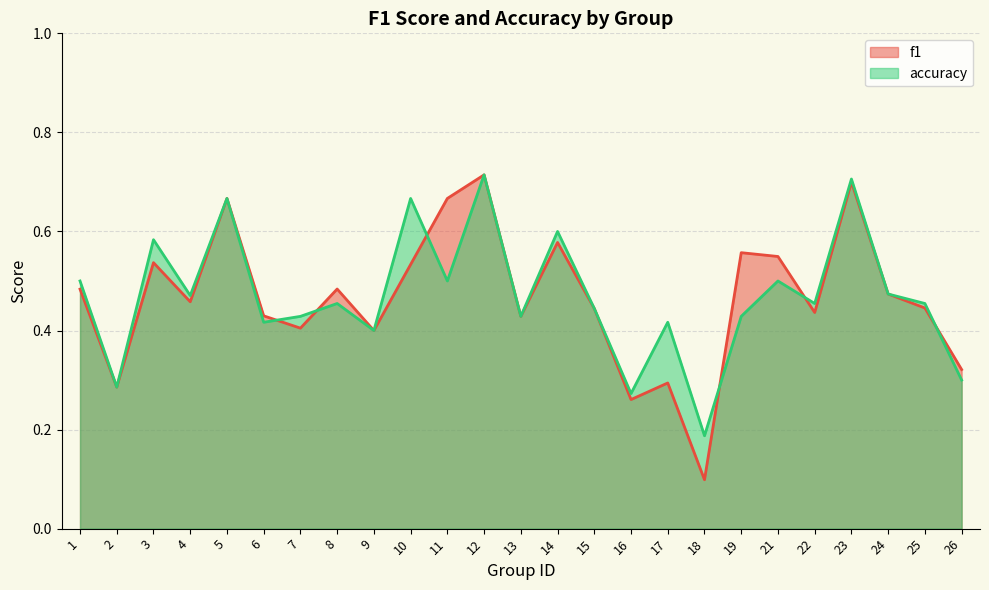

What is the lowest value of the accuracy series?

0.2